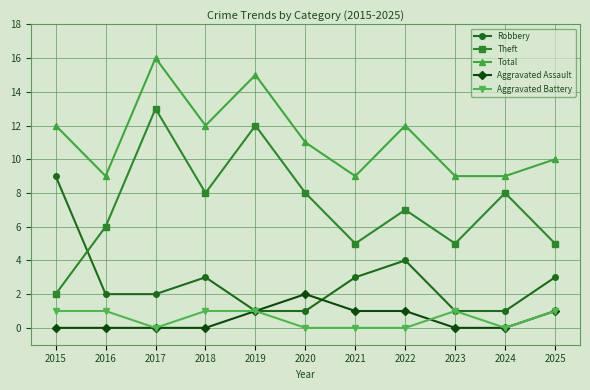

What is the value of the Theft point at the 7th from the left?

5